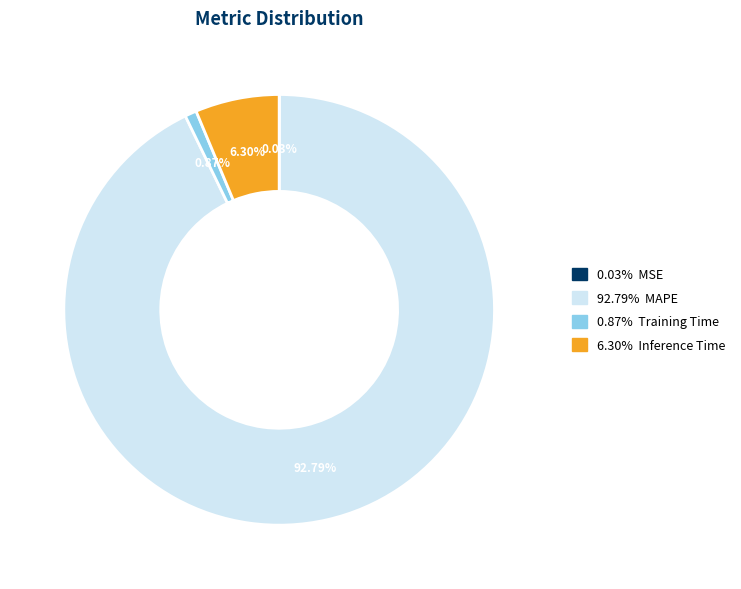

Does any single category account for the majority?

Yes